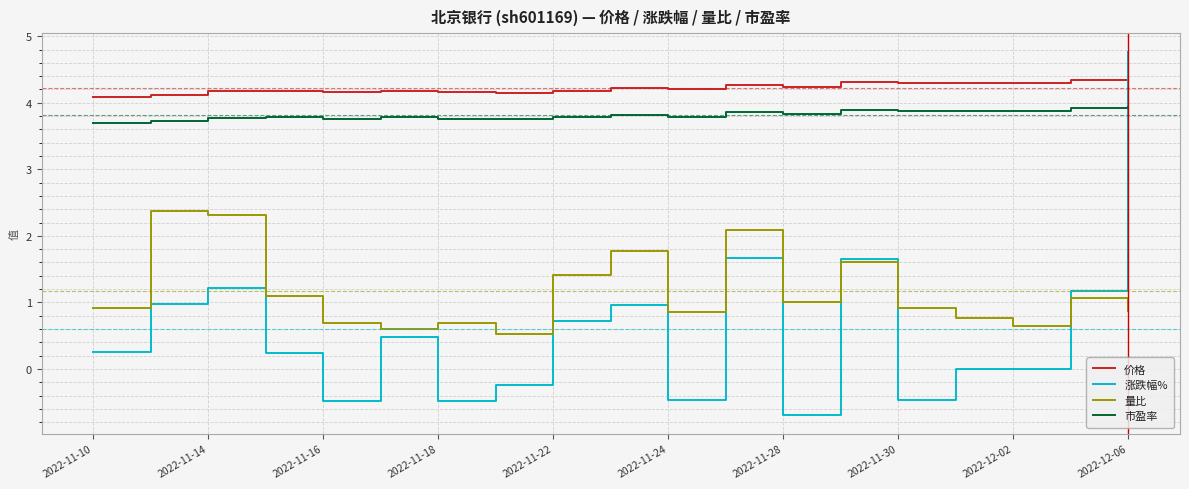

True or false: 市盈率 and 价格 cross at least once.

False